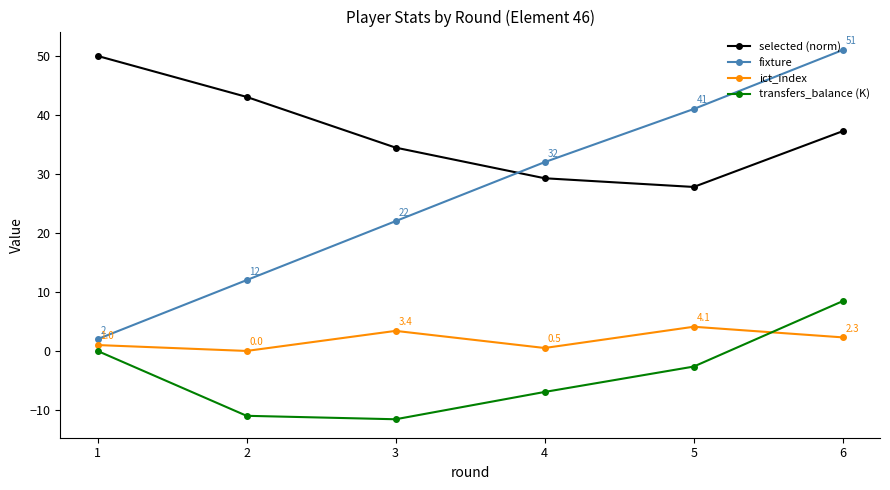

At which category is the sum across all series the highest?

6